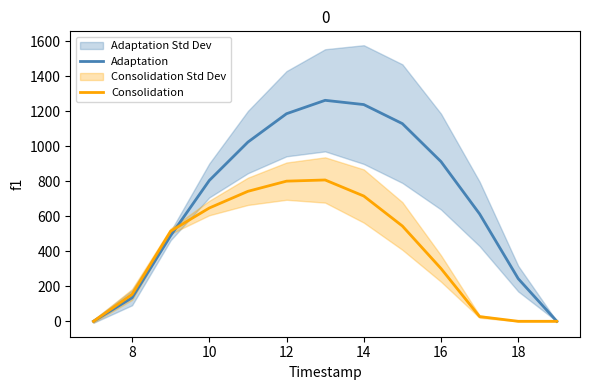

The value of Adaptation at 10 is 804.0. True or false?

True